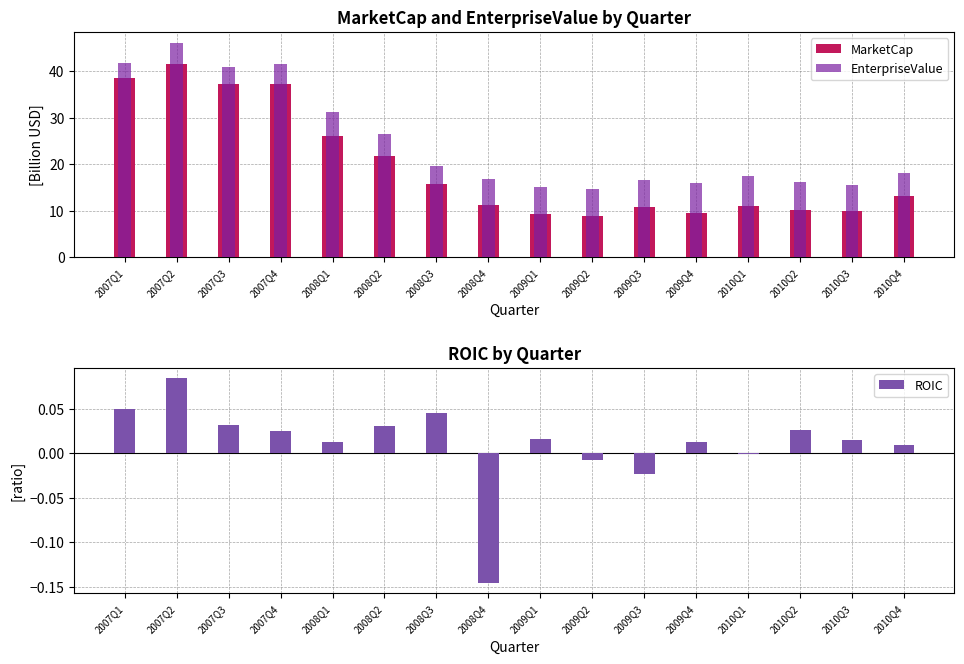

At which category is the sum across all series the highest?

2007Q2